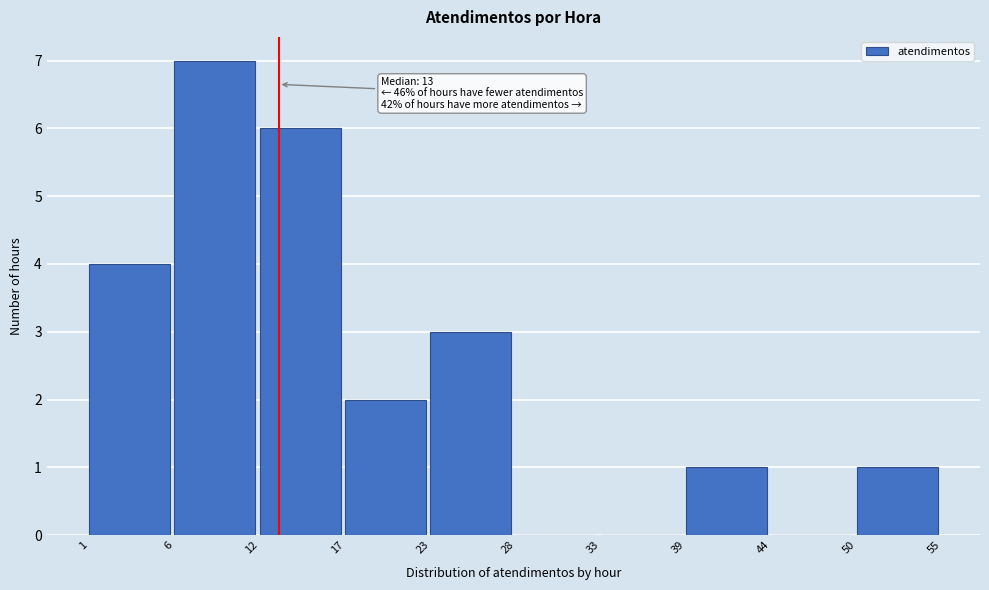

Which range on the x-axis has the tallest bar?

6 to 12